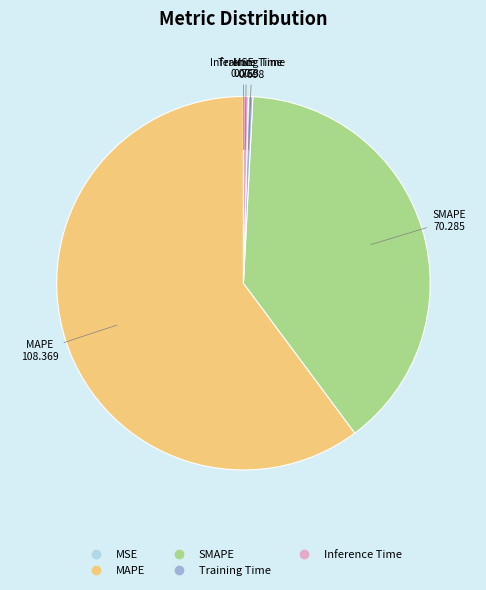

Which category accounts for the majority?

MAPE